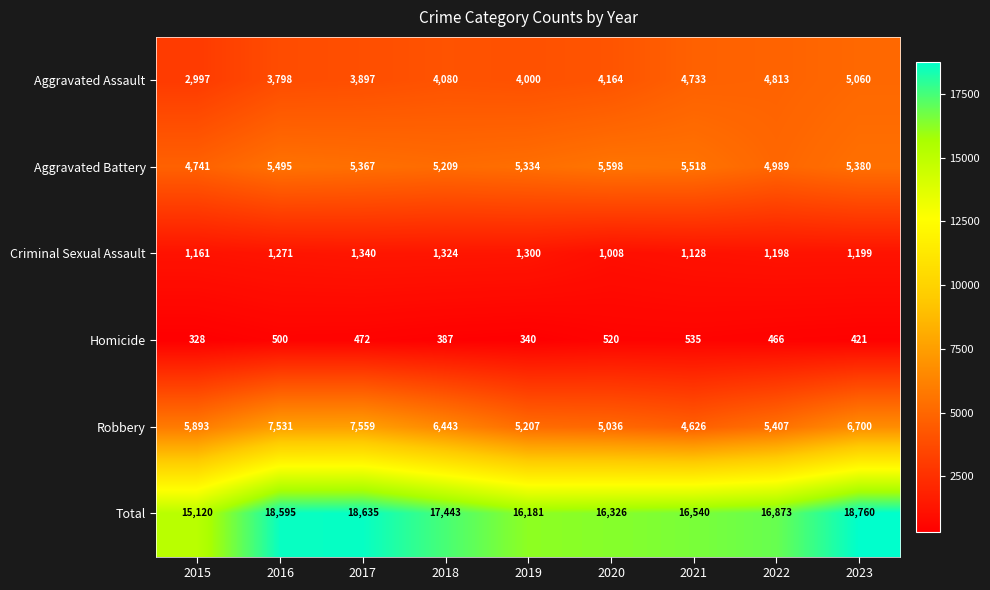

What is the sum of the Robbery values at 2016 and 2020?

12567